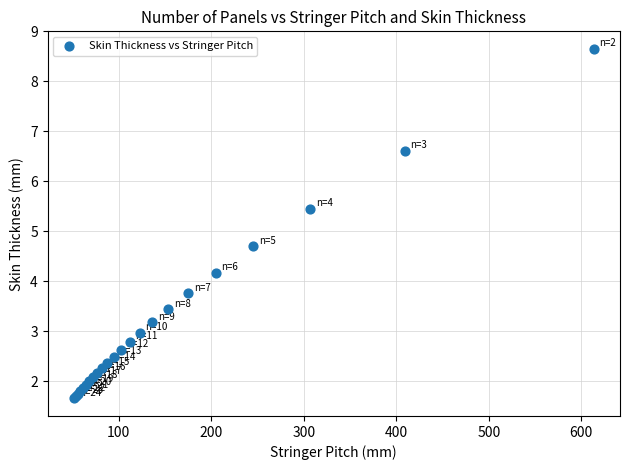

What Y value in the scatter plot is closest to 5?

4.7